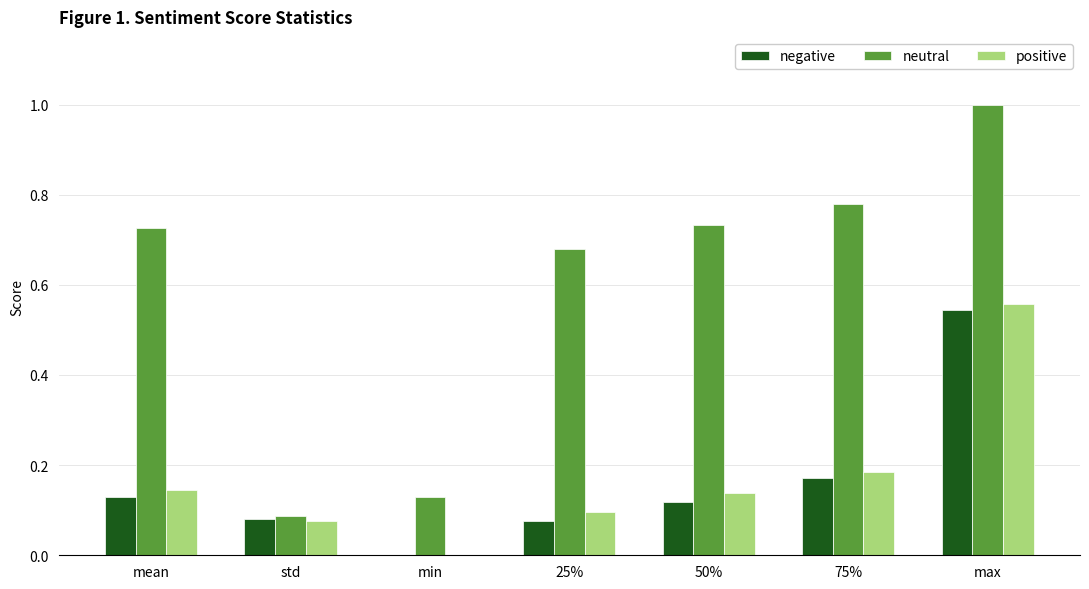

How many positive values does the positive series have?

6